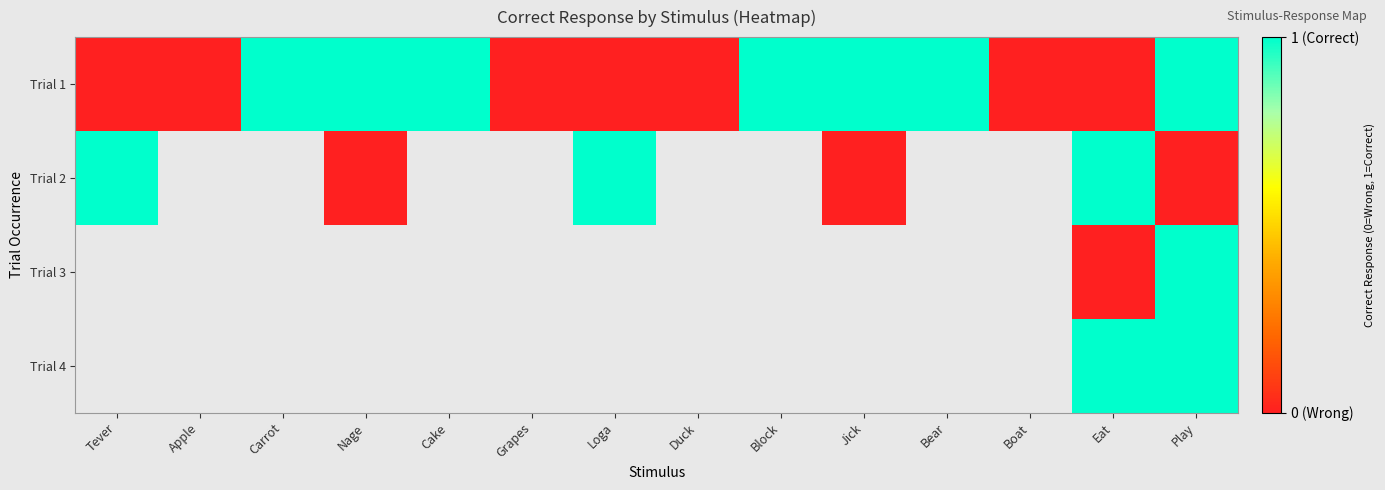

Count the number of data series in this chart.

4